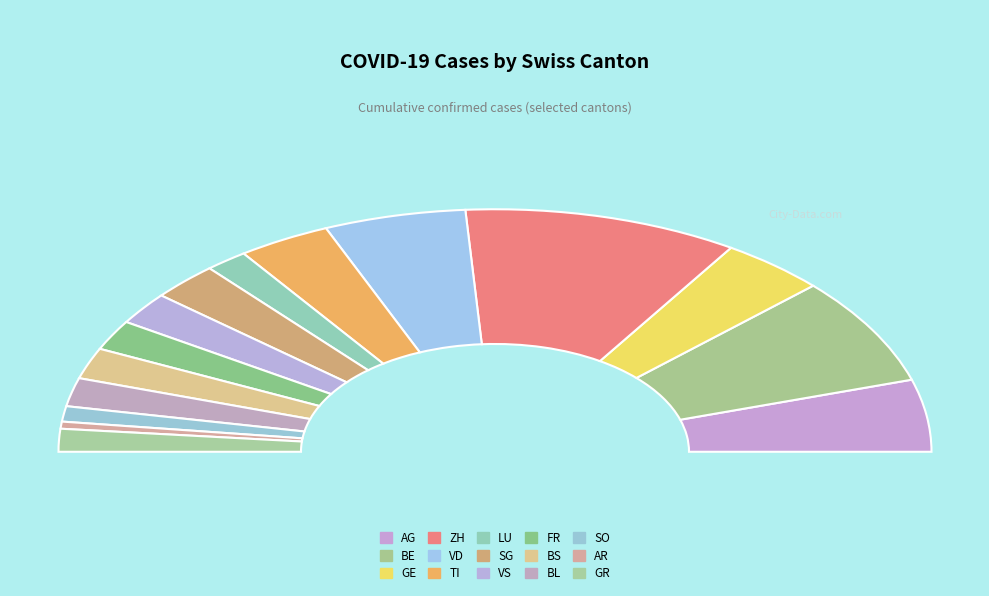

What is the change in value from BL to GR?

-55